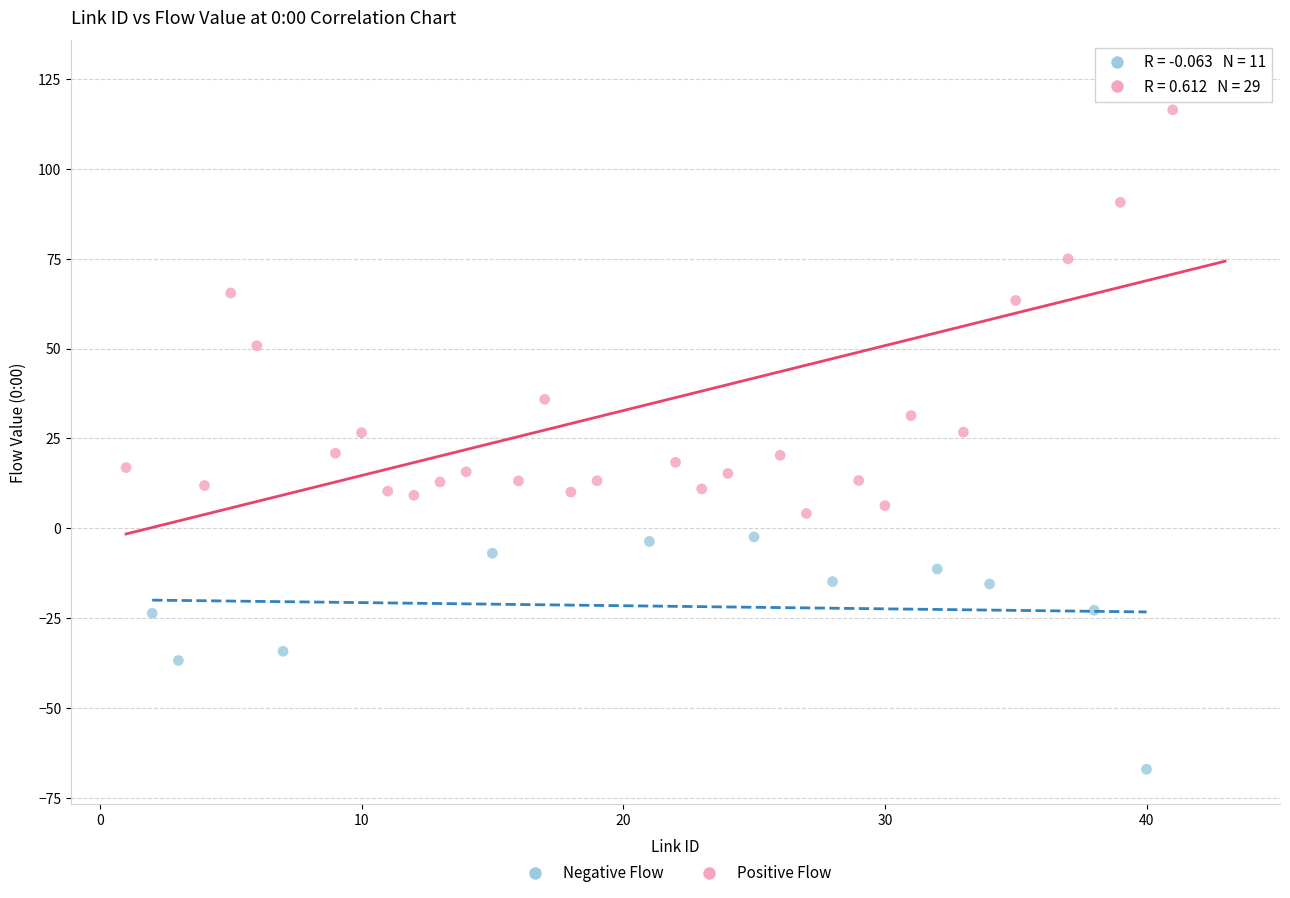

Which series has the widest spread of Y values?

Positive Flow